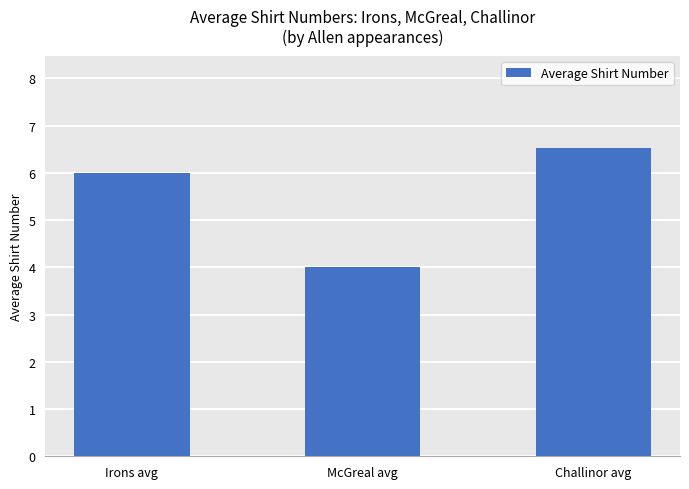

Which label corresponds to the smallest value in the chart?

McGreal avg